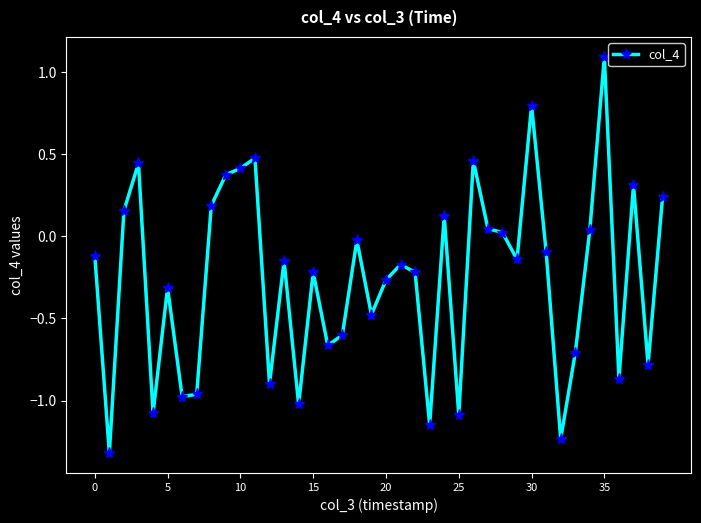

What is the sum of all values?

-10.3